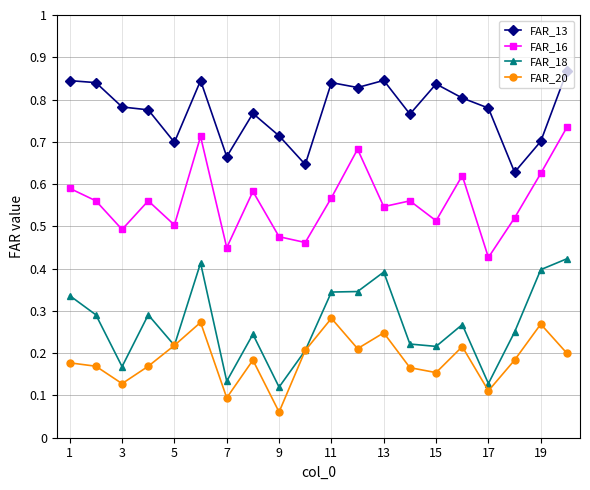

Count the FAR_18 values in the range 0 to 1.

20